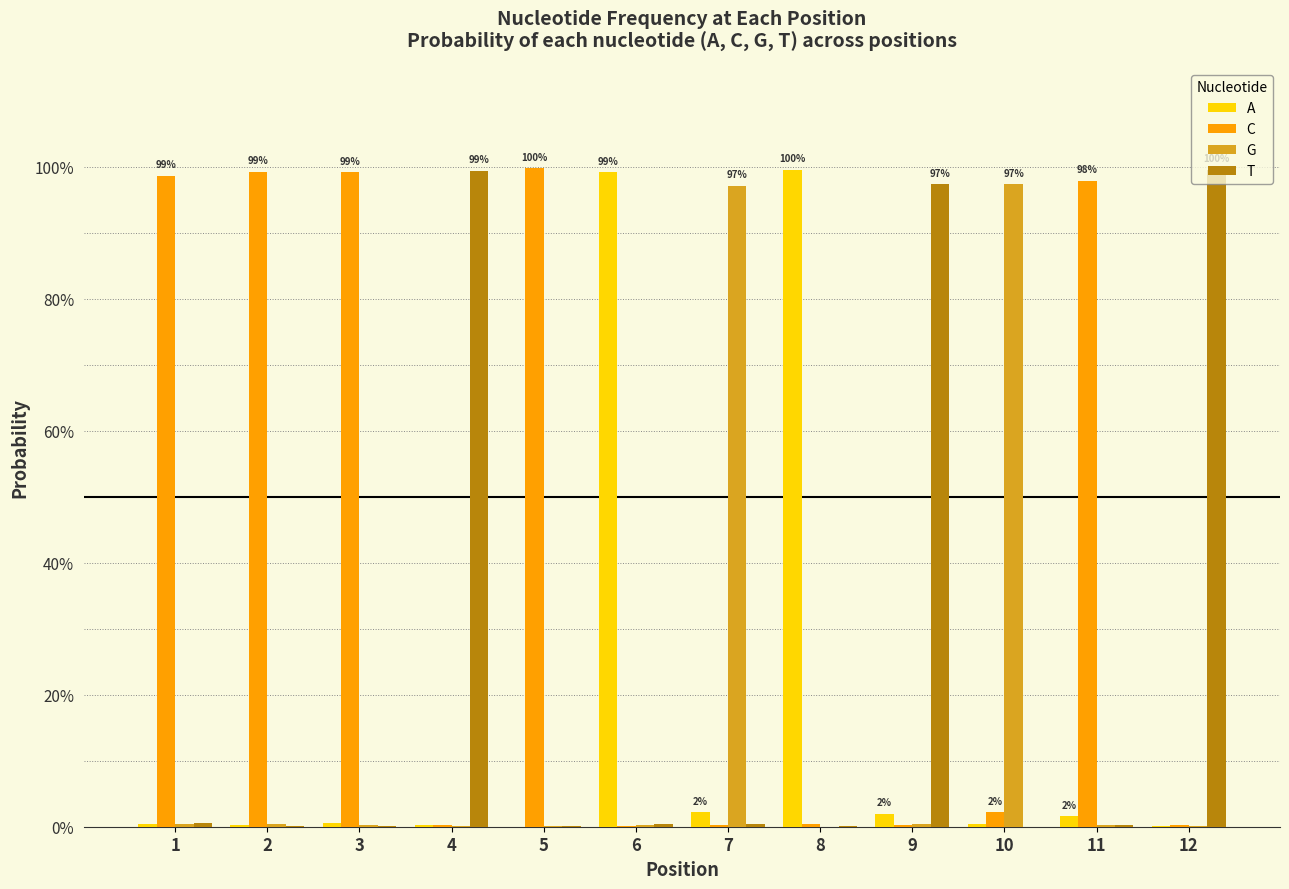

Which series has the largest range (max minus min)?

C